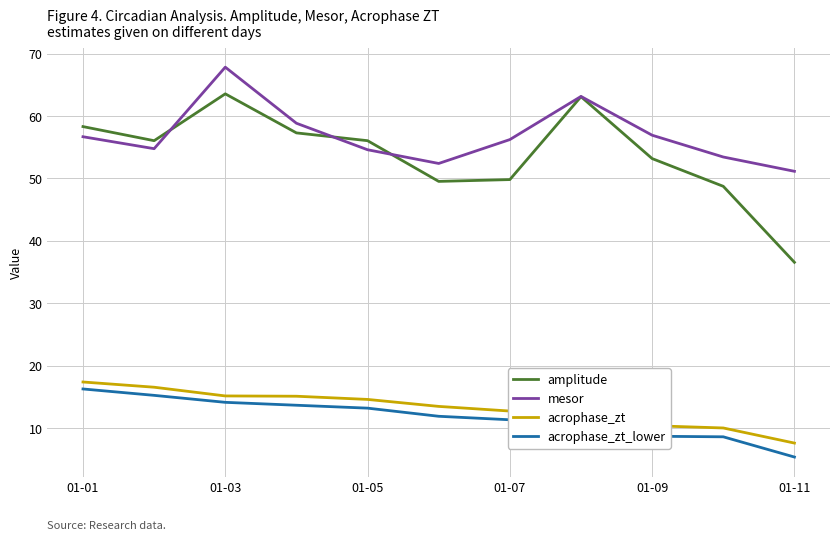

Which series has the largest range (max minus min)?

amplitude